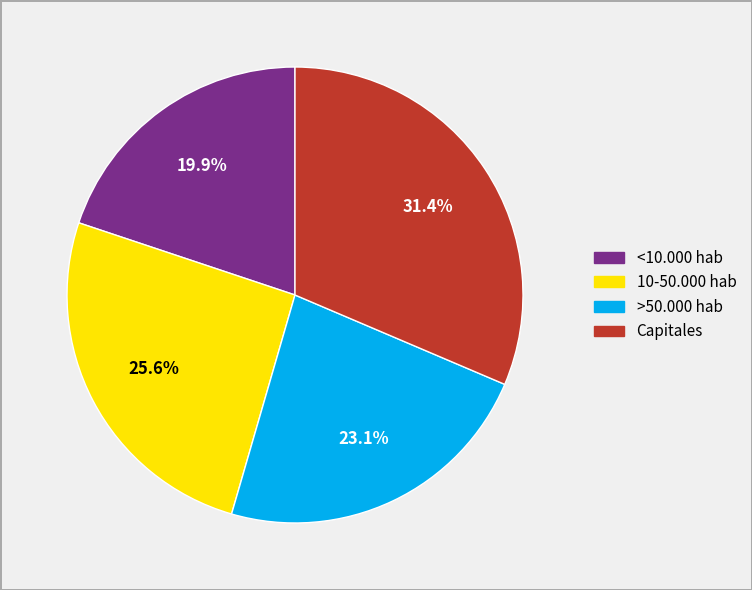

Is there any slice that represents more than half of the pie?

No